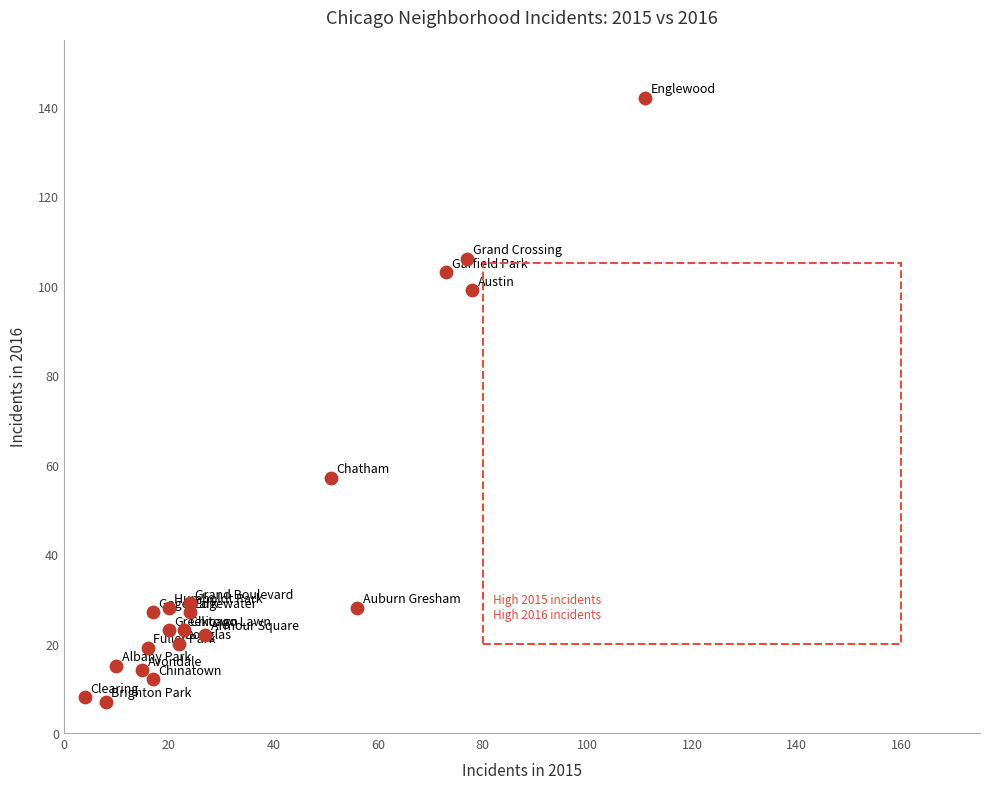

What Y value in the scatter plot is closest to 74?

57